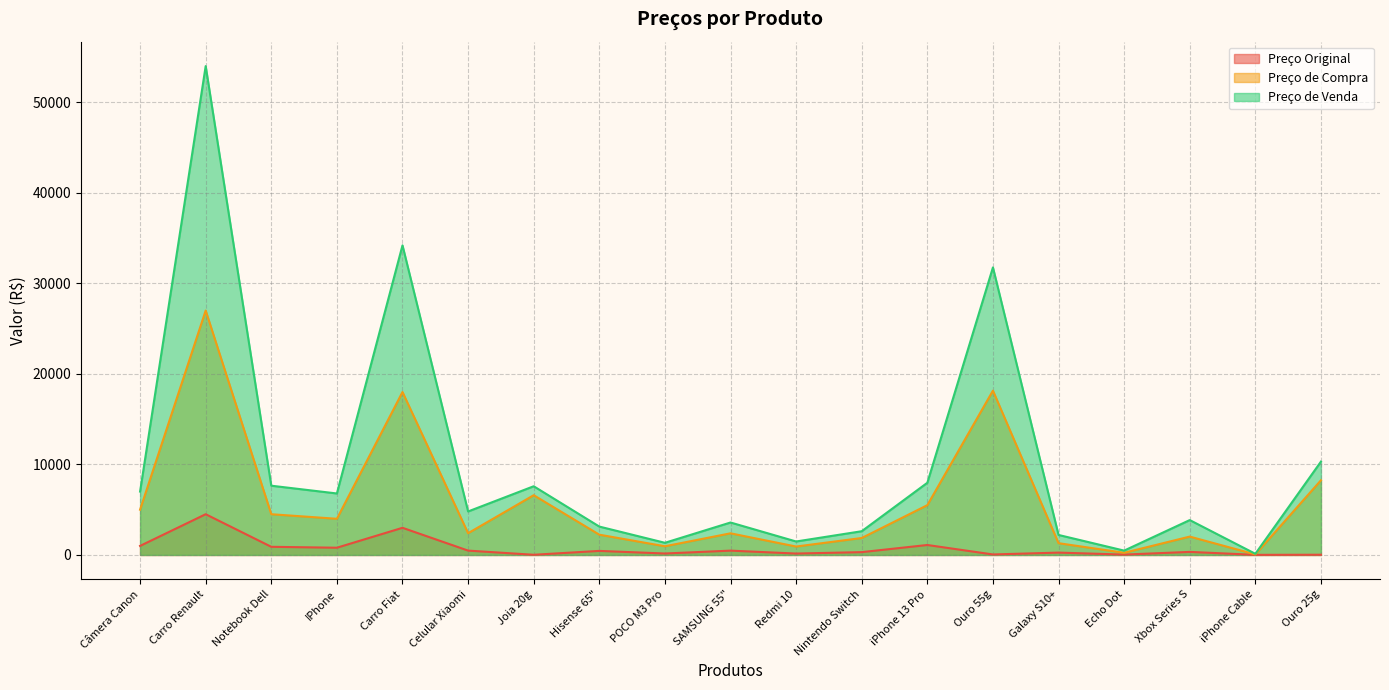

At which label is Preço de Compra closest to 13530?

Carro Fiat